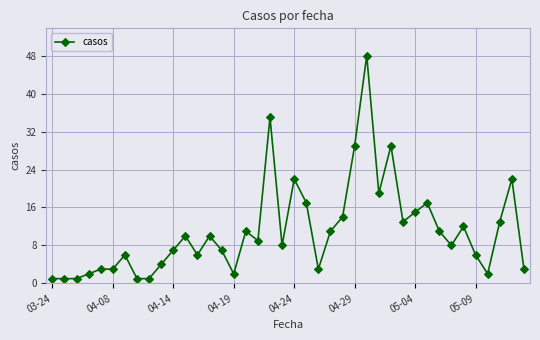

How many lines are shown in the chart?

1